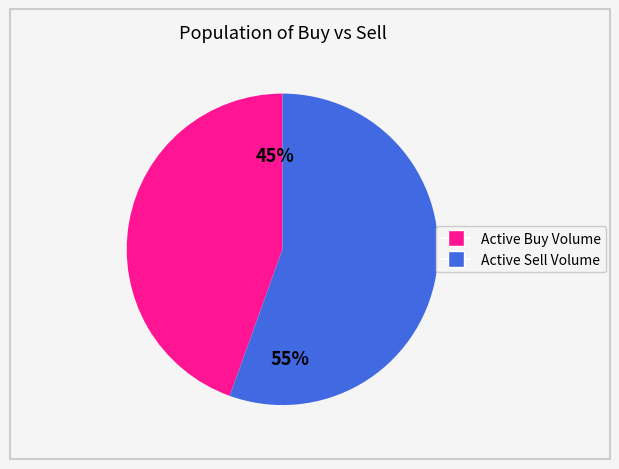

Is there any slice that represents more than half of the pie?

Yes